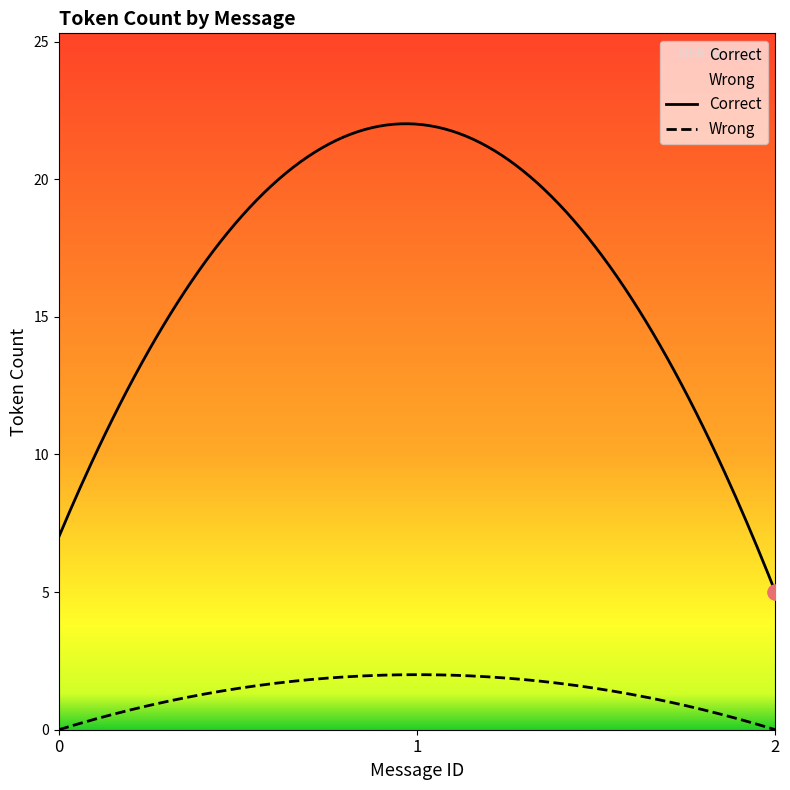

Which series has the largest total across all categories?

Correct